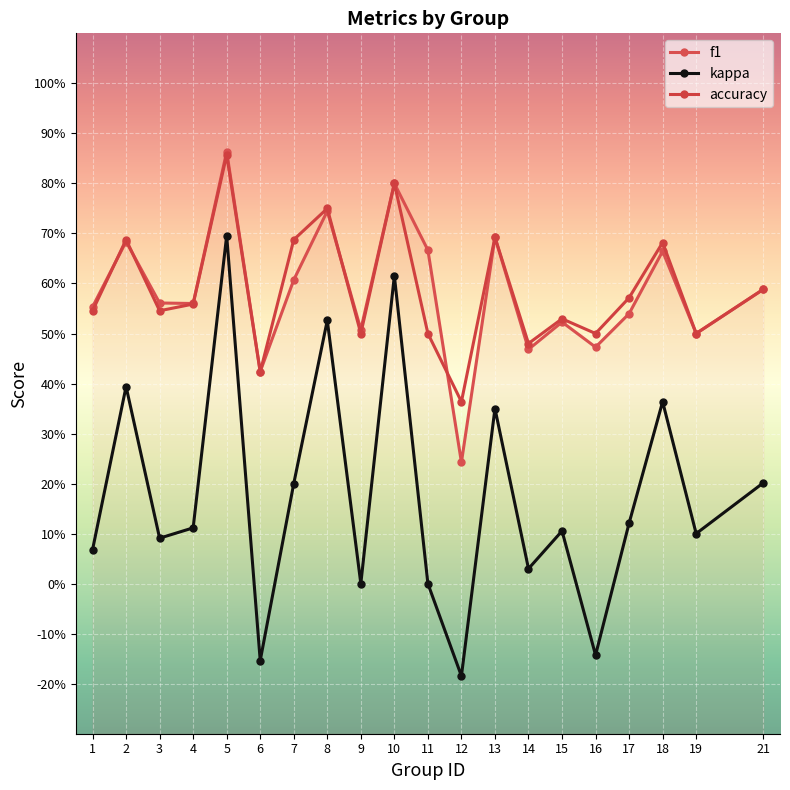

Reading right to left, transcribe all the data shown in this chart.

f1: 0.6	0.5	0.7	0.5	0.5	0.5	0.5	0.7	0.2	0.7	0.8	0.5	0.7	0.6	0.4	0.9	0.6	0.6	0.7	0.6
kappa: 0.2	0.1	0.4	0.1	-0.1	0.1	0.0	0.4	-0.2	0.0	0.6	0.0	0.5	0.2	-0.2	0.7	0.1	0.1	0.4	0.1
accuracy: 0.6	0.5	0.7	0.6	0.5	0.5	0.5	0.7	0.4	0.5	0.8	0.5	0.8	0.7	0.4	0.9	0.6	0.5	0.7	0.5